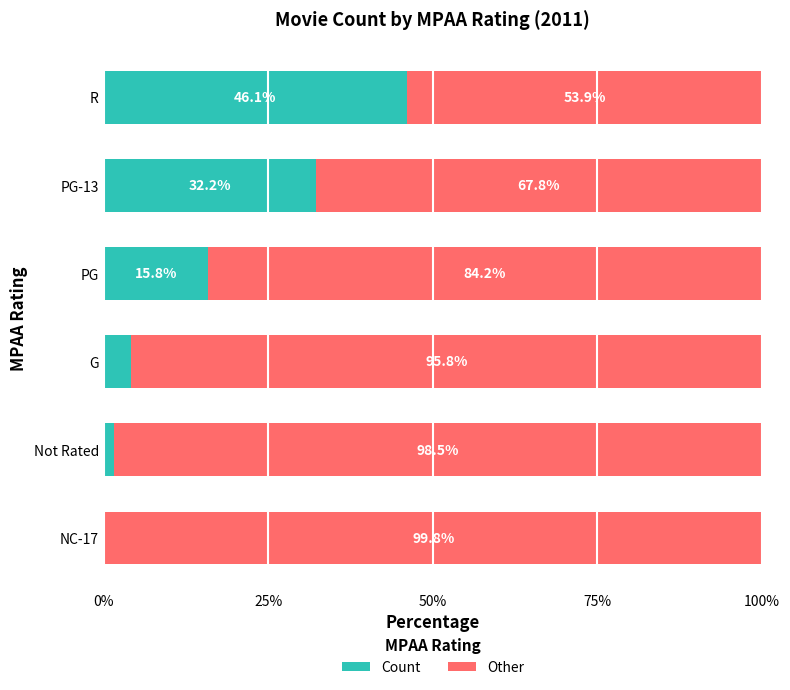

What are all the series names shown in the legend?

Count, Other